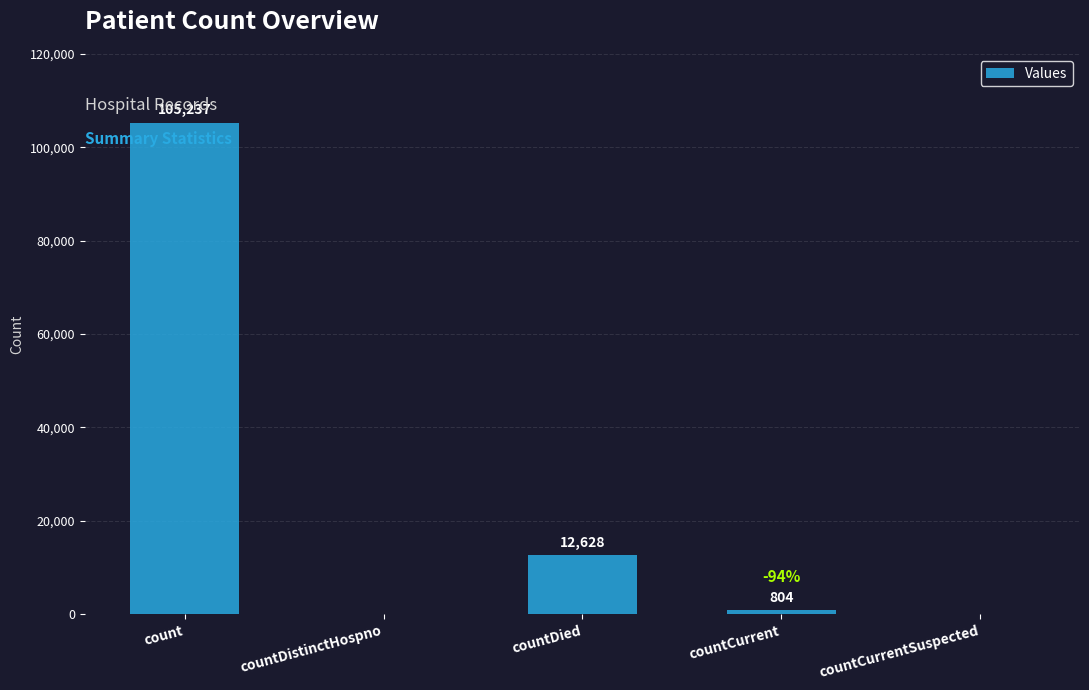

What is the sum of the values at countDied and count?

117865